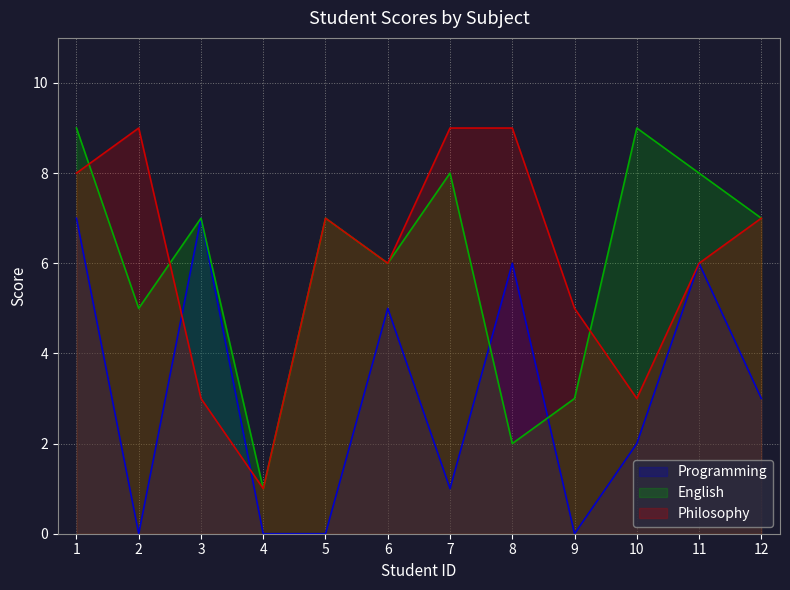

Reading right to left, list all the values displayed in this chart.

English: 7	8	9	3	2	8	6	7	1	7	5	9
Programming: 3	6	2	0	6	1	5	0	0	7	0	7
Philosophy: 7	6	3	5	9	9	6	7	1	3	9	8